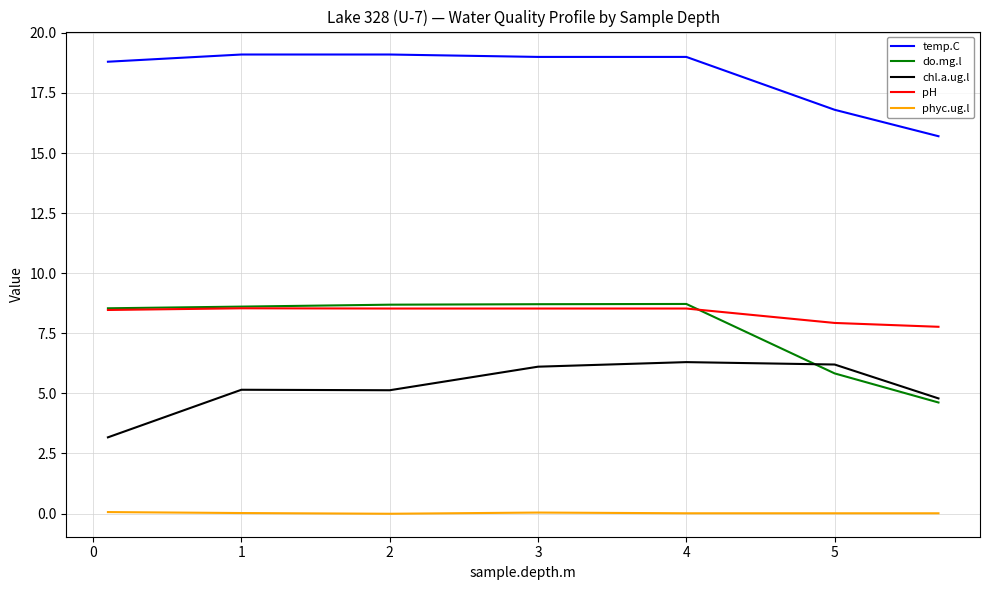

What is the highest value of the chl.a.ug.l series?

6.3